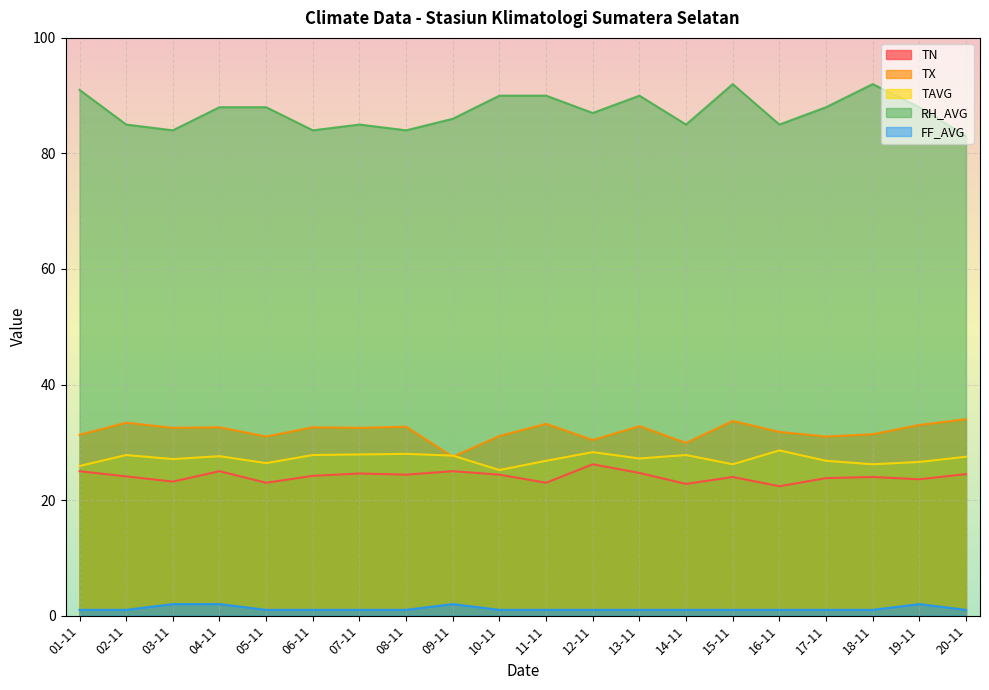

What is the difference between the maximum and minimum values in the TX series?

6.5